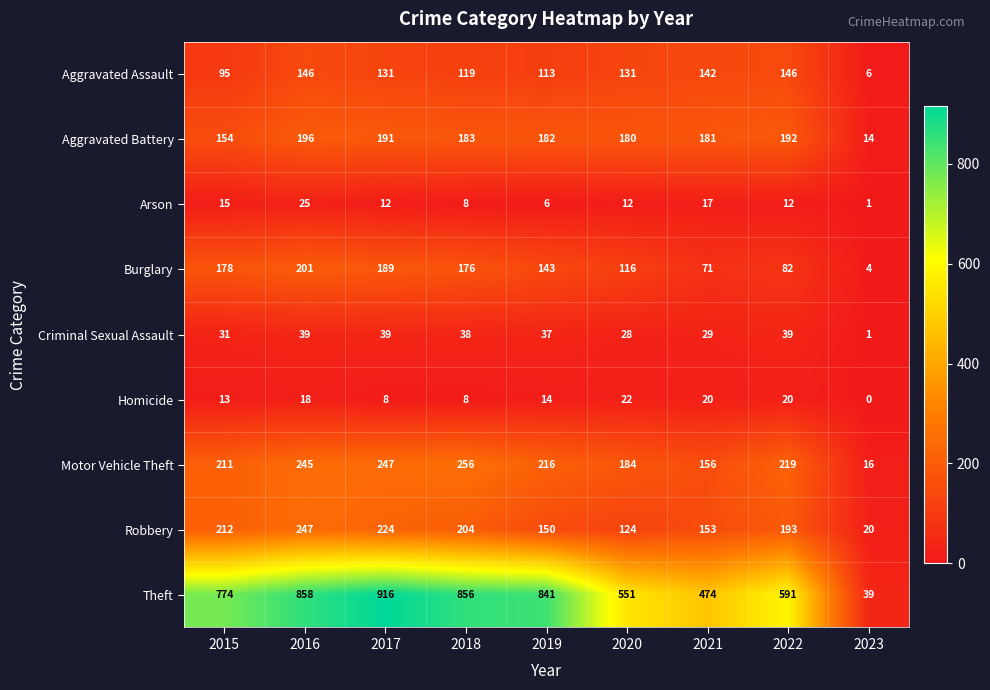

What is the difference between the Theft values at 2017 and 2018?

60